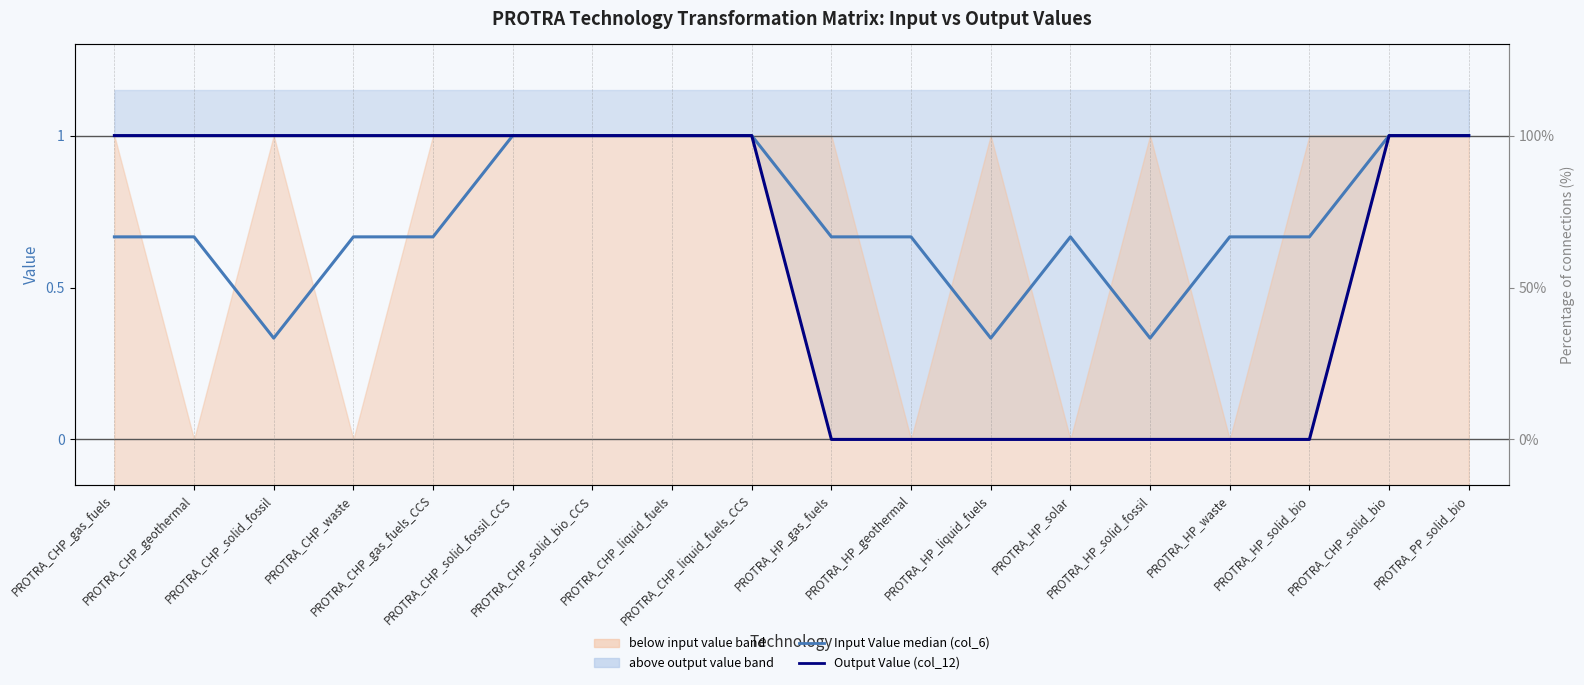

Which series has the largest total across all categories?

Input Value median (col_6)